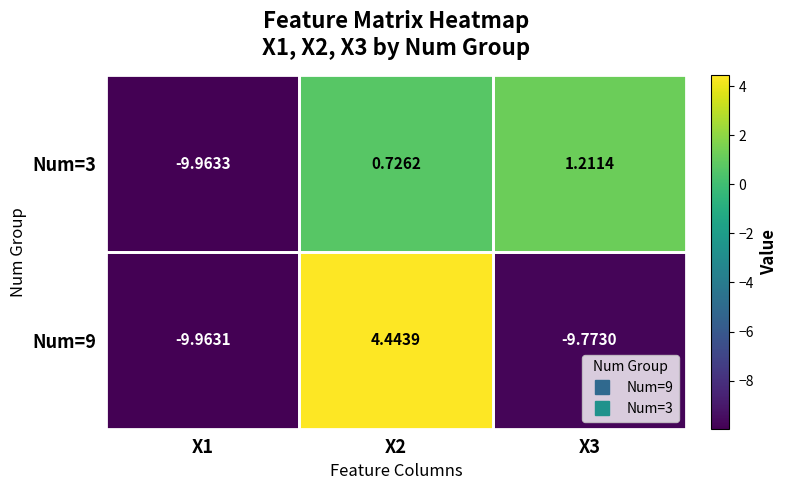

Which series has the largest total across all categories?

Num=3